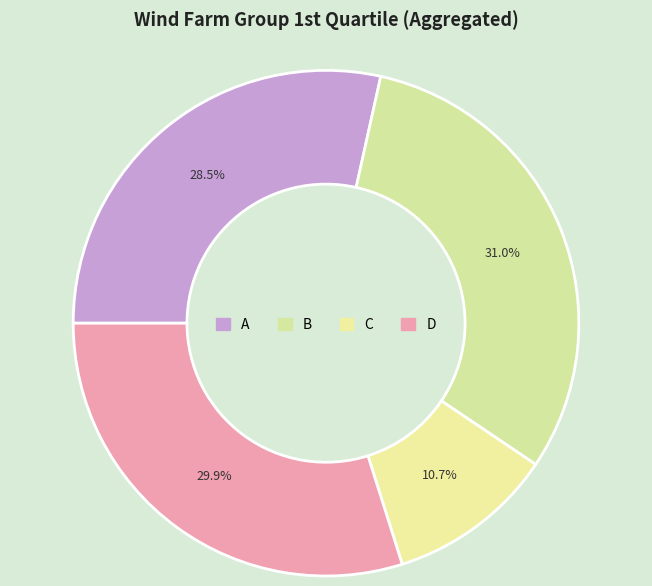

Which has a higher value, B or D?

B